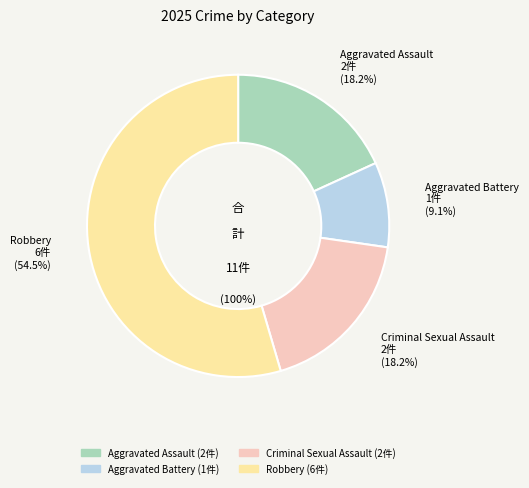

Does Robbery account for over 50% of the chart?

Yes